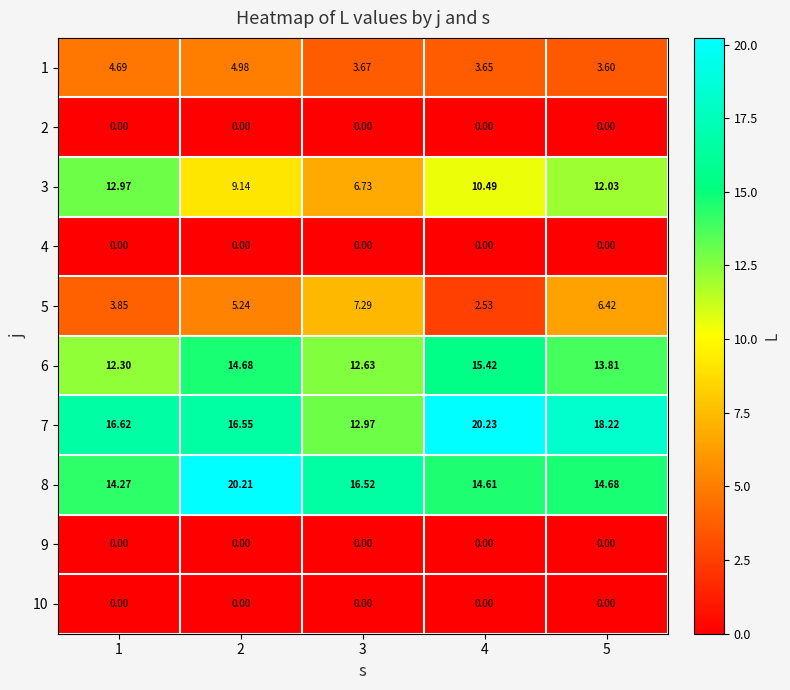

Count the number of categories in the chart.

5